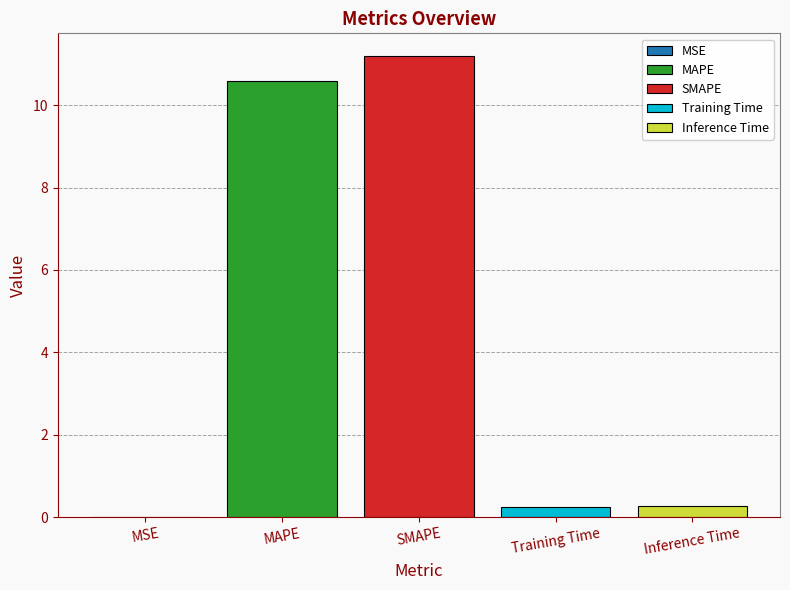

What is the maximum value shown in the chart?

11.2